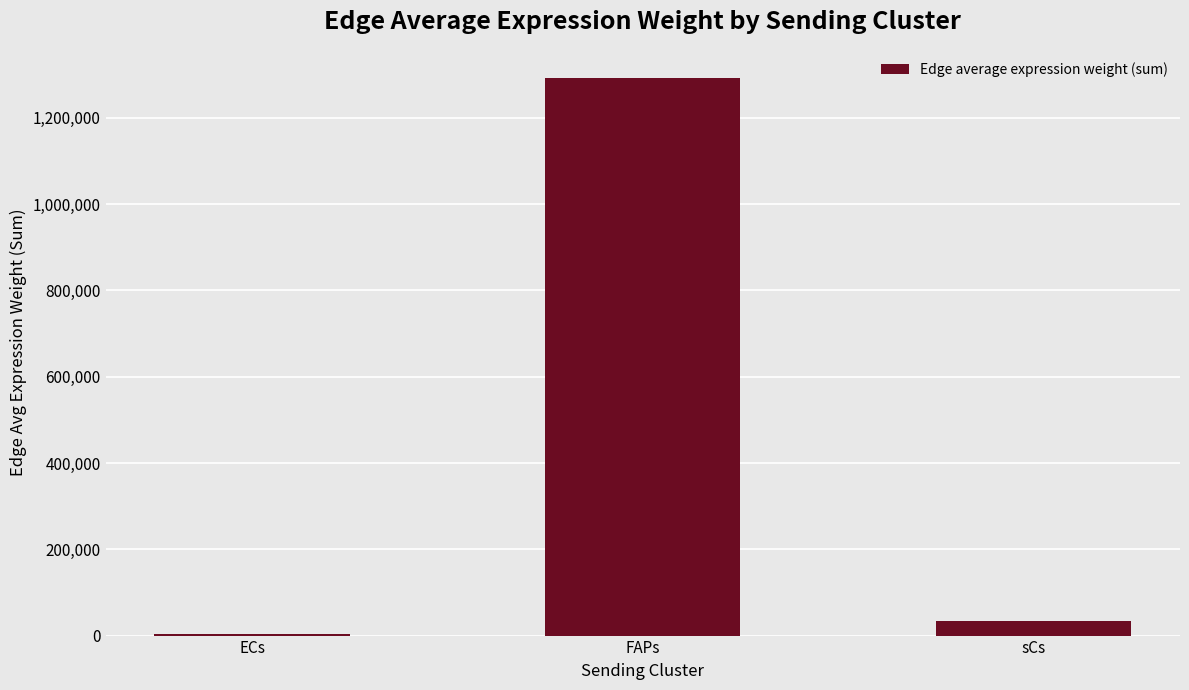

Reading left to right, what are all the values shown in this chart?

3854.8	1292982.1	34419.6